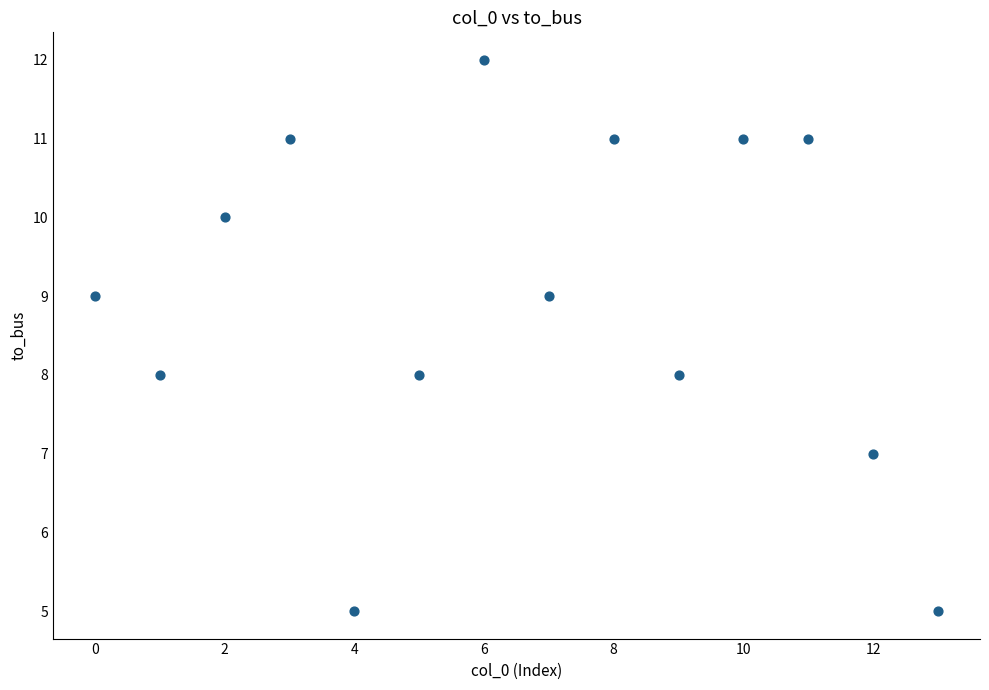

What is the range of Y values (max minus min)?

7